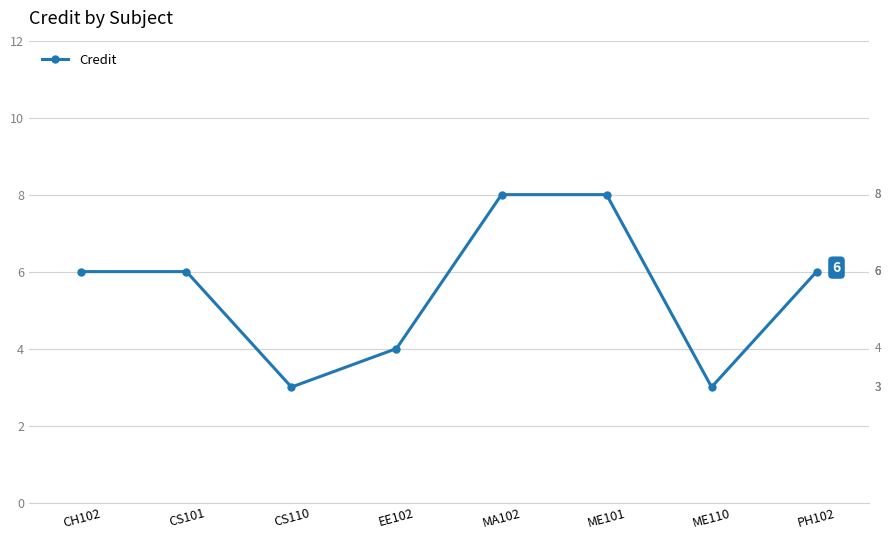

What is the approximate value at MA102?

8